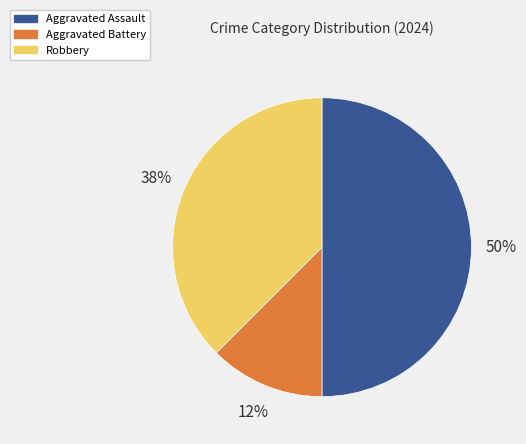

Approximately how many times larger is the value at Aggravated Assault compared to Robbery?

1.3